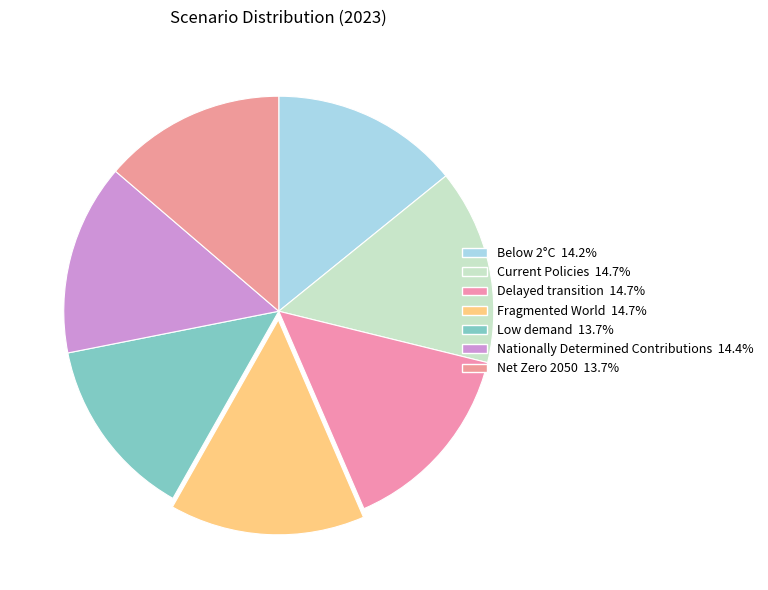

Which slice is the largest?

Fragmented World